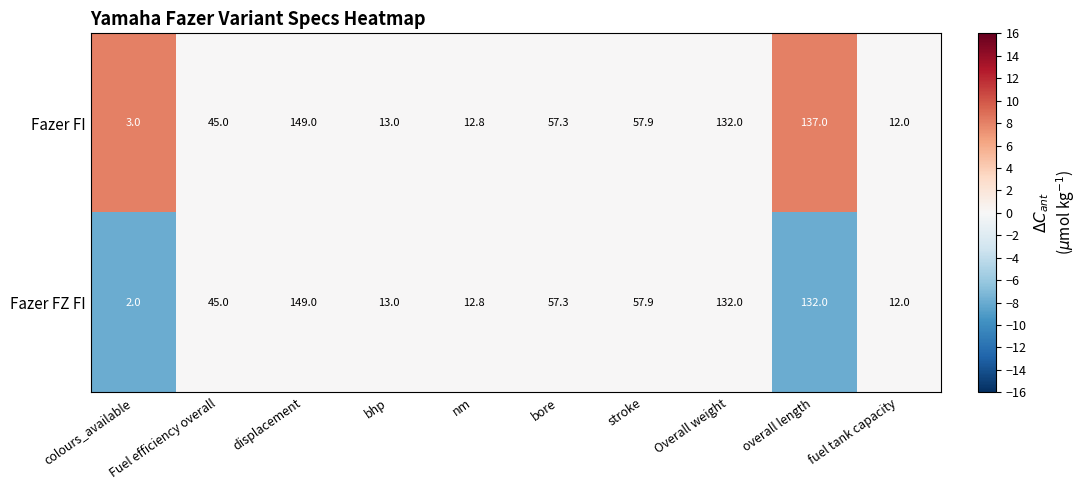

What is the greatest value displayed?

149.0